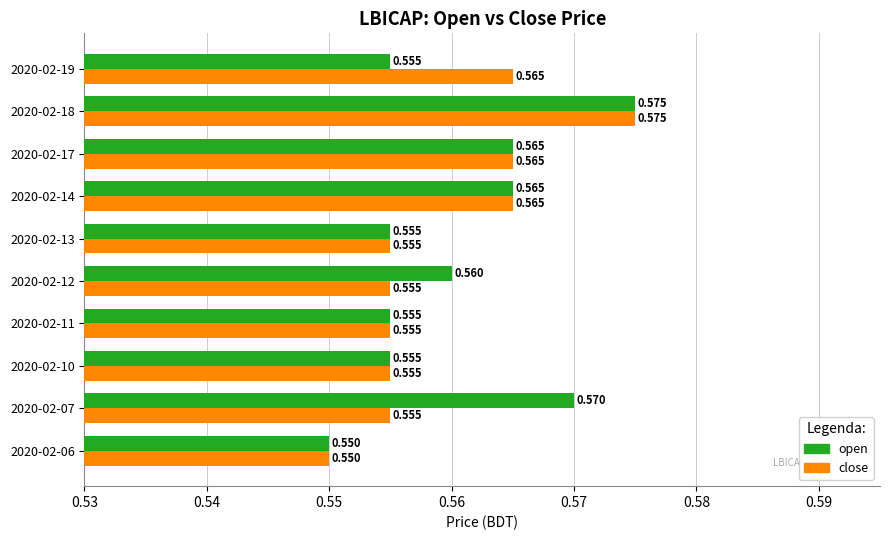

Is the value of close at 2020-02-12 greater than the value of open at 2020-02-14?

No